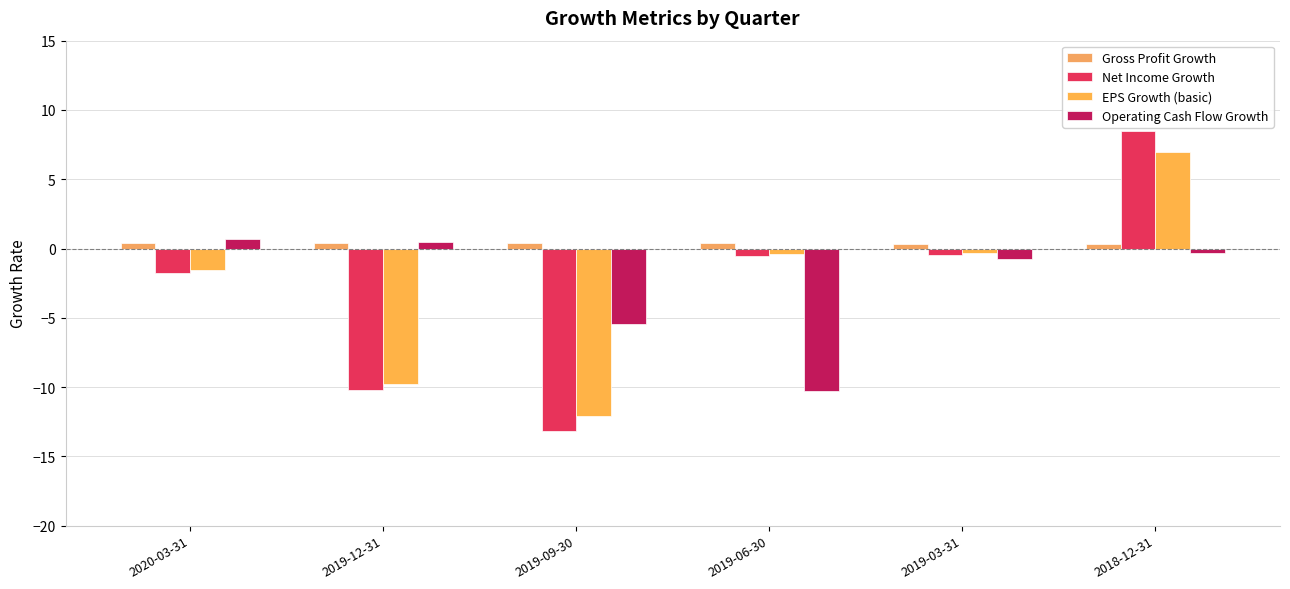

Reading left to right, what are all the values shown in this chart?

Gross Profit Growth: 0.4	0.4	0.4	0.4	0.3	0.3
Net Income Growth: -1.8	-10.2	-13.2	-0.5	-0.4	8.5
EPS Growth (basic): -1.5	-9.8	-12.1	-0.4	-0.3	7.0
Operating Cash Flow Growth: 0.7	0.5	-5.5	-10.3	-0.7	-0.3